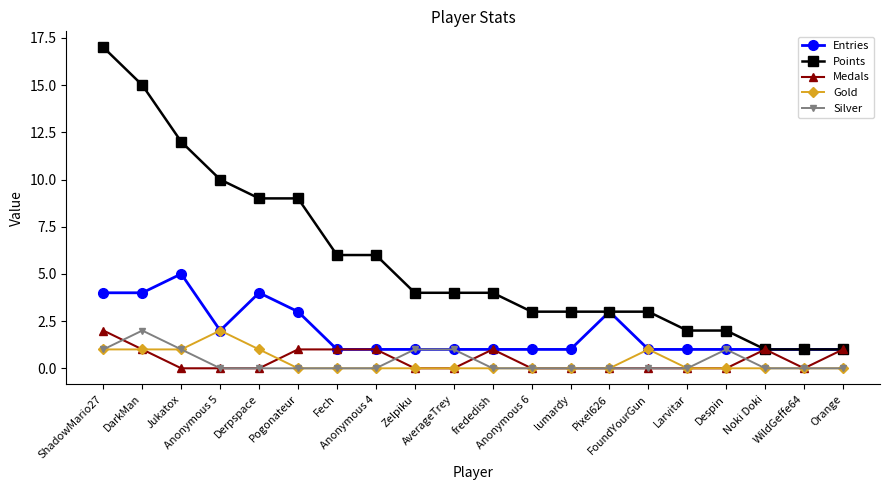

Count the Silver values in the range 0 to 1.

19